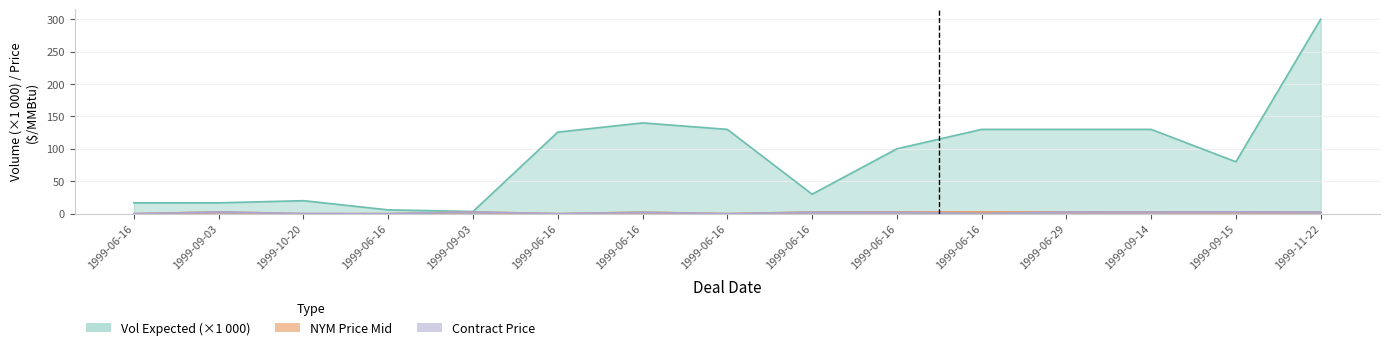

What is the label of the 3rd point from the right?

1999-09-14